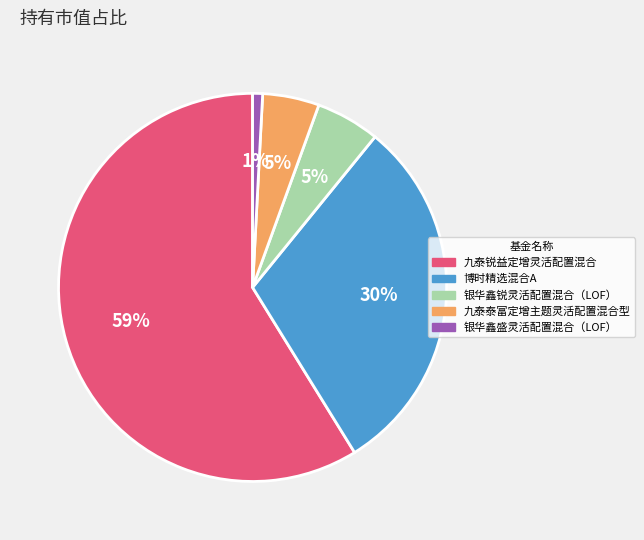

Which has a higher value, 九泰泰富定增主题灵活配置混合型 or 博时精选混合A?

博时精选混合A